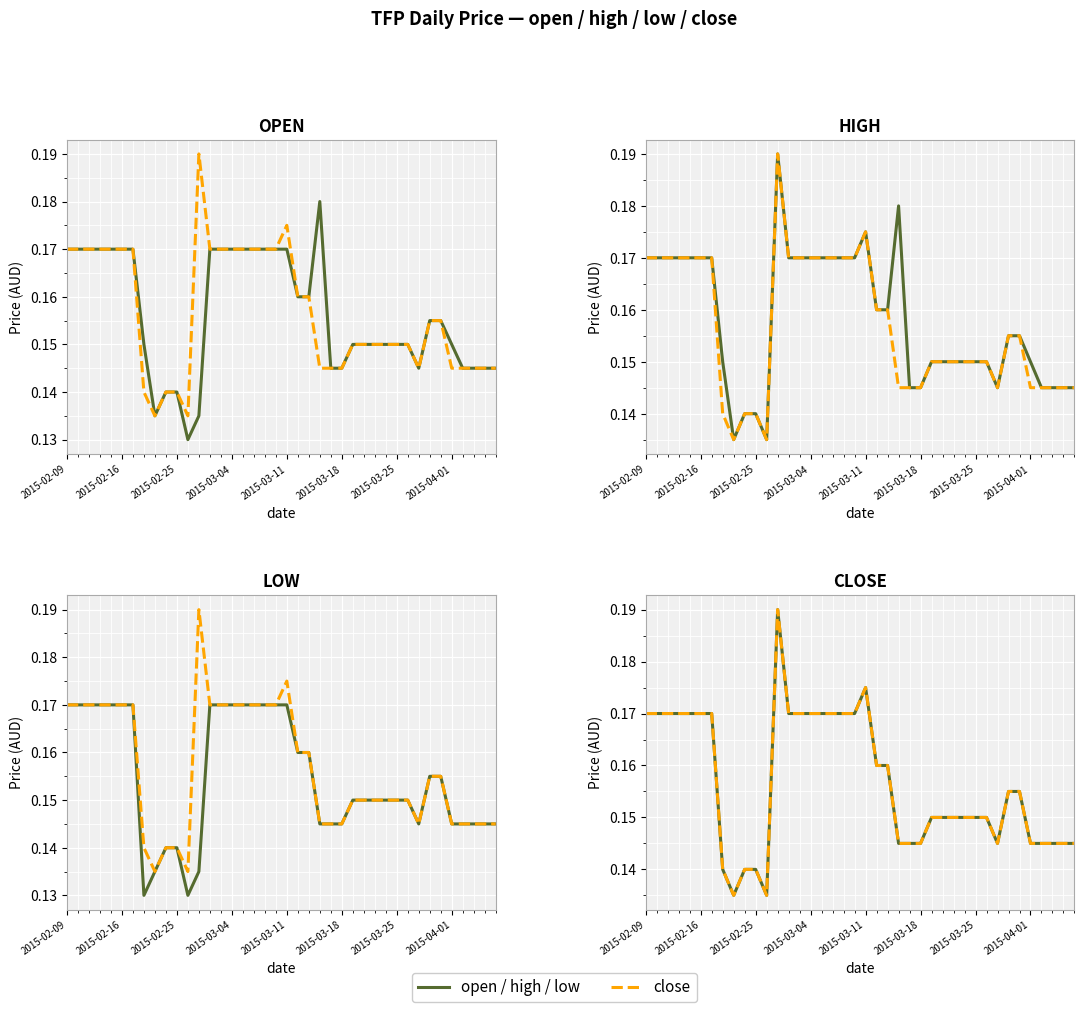

True or false: open/high and low/close intersect in this chart.

False